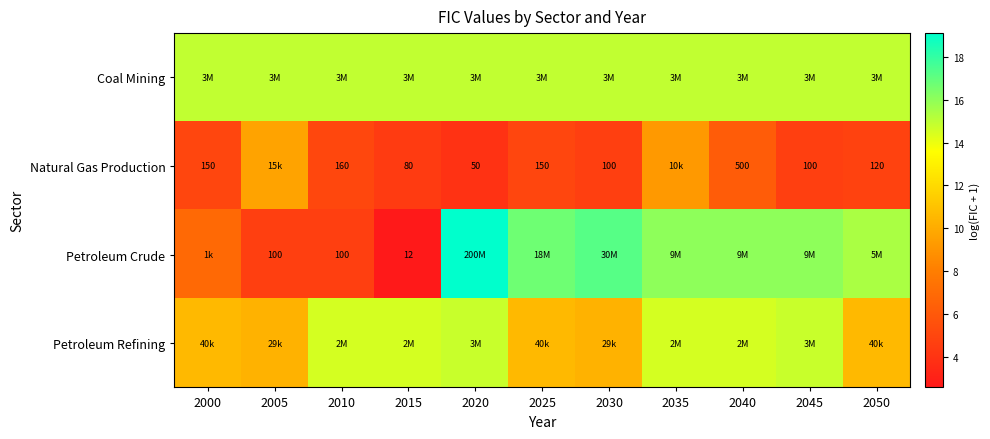

How many data points in Natural Gas Production are less than 5?

5